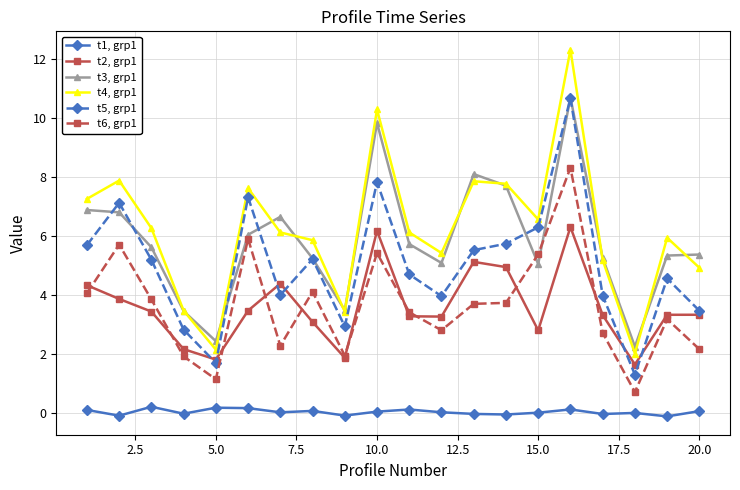

True or false: t2, grp1 has more than 0 points higher than both neighbors.

True